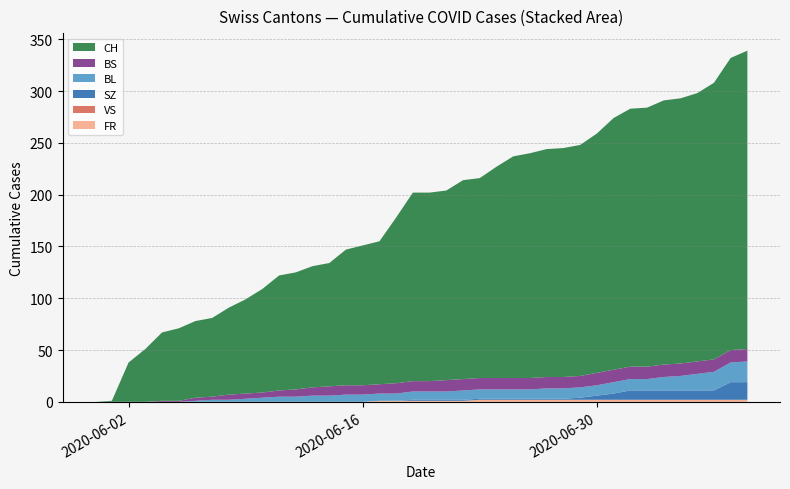

Reading left to right, list all the values displayed in this chart.

CH: 2020-05-31=0	2020-06-01=1	2020-06-02=38	2020-06-03=51	2020-06-04=66	2020-06-05=70	2020-06-06=74	2020-06-07=76	2020-06-08=84	2020-06-09=91	2020-06-10=100	2020-06-11=111	2020-06-12=113	2020-06-13=117	2020-06-14=119	2020-06-15=131	2020-06-16=135	2020-06-17=138	2020-06-18=160	2020-06-19=182	2020-06-20=182	2020-06-21=183	2020-06-22=192	2020-06-23=193	2020-06-24=204	2020-06-25=214	2020-06-26=217	2020-06-27=220	2020-06-28=221	2020-06-29=223	2020-06-30=231	2020-07-01=243	2020-07-02=249	2020-07-03=250	2020-07-04=255	2020-07-05=256	2020-07-06=259	2020-07-07=267	2020-07-08=282	2020-07-09=288
BS: 2020-05-31=0	2020-06-01=0	2020-06-02=0	2020-06-03=0	2020-06-04=1	2020-06-05=1	2020-06-06=3	2020-06-07=3	2020-06-08=5	2020-06-09=5	2020-06-10=5	2020-06-11=6	2020-06-12=7	2020-06-13=8	2020-06-14=9	2020-06-15=9	2020-06-16=9	2020-06-17=9	2020-06-18=10	2020-06-19=10	2020-06-20=10	2020-06-21=11	2020-06-22=11	2020-06-23=11	2020-06-24=11	2020-06-25=11	2020-06-26=11	2020-06-27=11	2020-06-28=11	2020-06-29=11	2020-06-30=12	2020-07-01=12	2020-07-02=12	2020-07-03=12	2020-07-04=12	2020-07-05=12	2020-07-06=12	2020-07-07=12	2020-07-08=12	2020-07-09=12
BL: 2020-05-31=0	2020-06-01=0	2020-06-02=0	2020-06-03=0	2020-06-04=0	2020-06-05=0	2020-06-06=1	2020-06-07=2	2020-06-08=2	2020-06-09=3	2020-06-10=4	2020-06-11=5	2020-06-12=5	2020-06-13=6	2020-06-14=6	2020-06-15=7	2020-06-16=7	2020-06-17=7	2020-06-18=7	2020-06-19=8	2020-06-20=8	2020-06-21=8	2020-06-22=9	2020-06-23=9	2020-06-24=9	2020-06-25=9	2020-06-26=9	2020-06-27=10	2020-06-28=10	2020-06-29=10	2020-06-30=10	2020-07-01=11	2020-07-02=11	2020-07-03=11	2020-07-04=13	2020-07-05=14	2020-07-06=16	2020-07-07=18	2020-07-08=19	2020-07-09=20
SZ: 2020-05-31=0	2020-06-01=0	2020-06-02=0	2020-06-03=0	2020-06-04=0	2020-06-05=0	2020-06-06=0	2020-06-07=0	2020-06-08=0	2020-06-09=0	2020-06-10=0	2020-06-11=0	2020-06-12=0	2020-06-13=0	2020-06-14=0	2020-06-15=0	2020-06-16=0	2020-06-17=0	2020-06-18=0	2020-06-19=1	2020-06-20=1	2020-06-21=1	2020-06-22=1	2020-06-23=1	2020-06-24=1	2020-06-25=1	2020-06-26=1	2020-06-27=1	2020-06-28=1	2020-06-29=2	2020-06-30=4	2020-07-01=6	2020-07-02=9	2020-07-03=9	2020-07-04=9	2020-07-05=9	2020-07-06=9	2020-07-07=9	2020-07-08=17	2020-07-09=17
VS: 2020-05-31=0	2020-06-01=0	2020-06-02=0	2020-06-03=0	2020-06-04=0	2020-06-05=0	2020-06-06=0	2020-06-07=0	2020-06-08=0	2020-06-09=0	2020-06-10=0	2020-06-11=0	2020-06-12=0	2020-06-13=0	2020-06-14=0	2020-06-15=0	2020-06-16=0	2020-06-17=0	2020-06-18=0	2020-06-19=0	2020-06-20=0	2020-06-21=0	2020-06-22=0	2020-06-23=0	2020-06-24=0	2020-06-25=0	2020-06-26=0	2020-06-27=0	2020-06-28=0	2020-06-29=0	2020-06-30=0	2020-07-01=0	2020-07-02=0	2020-07-03=0	2020-07-04=0	2020-07-05=0	2020-07-06=0	2020-07-07=0	2020-07-08=0	2020-07-09=0
FR: 2020-05-31=0	2020-06-01=0	2020-06-02=0	2020-06-03=0	2020-06-04=0	2020-06-05=0	2020-06-06=0	2020-06-07=0	2020-06-08=0	2020-06-09=0	2020-06-10=0	2020-06-11=0	2020-06-12=0	2020-06-13=0	2020-06-14=0	2020-06-15=0	2020-06-16=0	2020-06-17=1	2020-06-18=1	2020-06-19=1	2020-06-20=1	2020-06-21=1	2020-06-22=1	2020-06-23=2	2020-06-24=2	2020-06-25=2	2020-06-26=2	2020-06-27=2	2020-06-28=2	2020-06-29=2	2020-06-30=2	2020-07-01=2	2020-07-02=2	2020-07-03=2	2020-07-04=2	2020-07-05=2	2020-07-06=2	2020-07-07=2	2020-07-08=2	2020-07-09=2